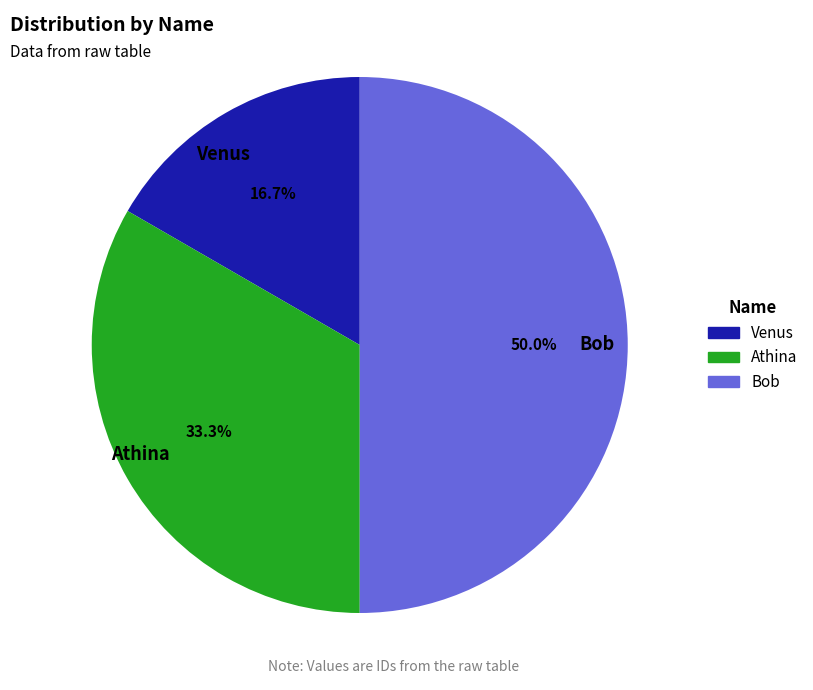

Which category has the smallest portion of the pie?

Venus